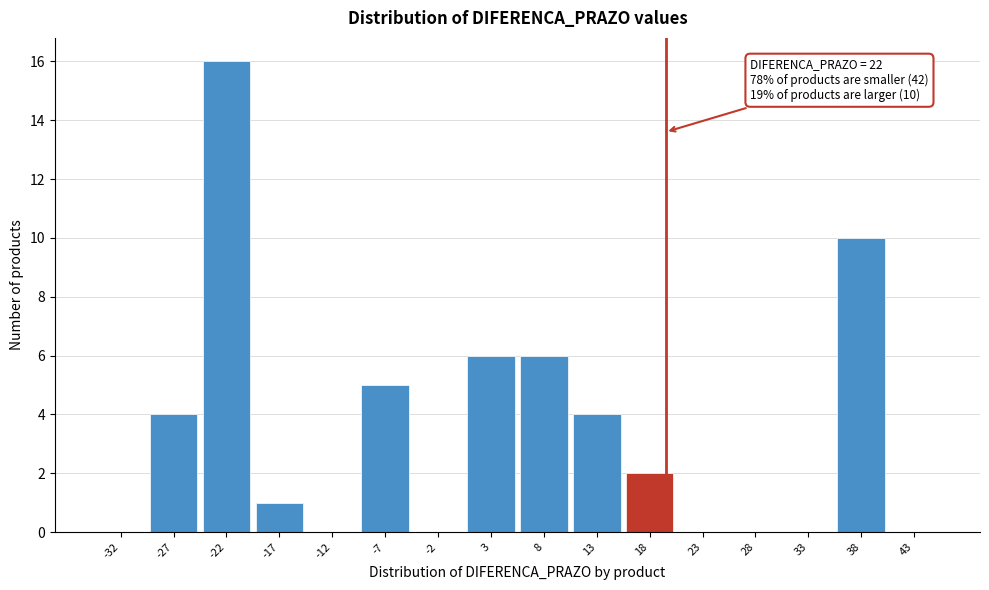

Is it true that the value at -17 is 1?

True